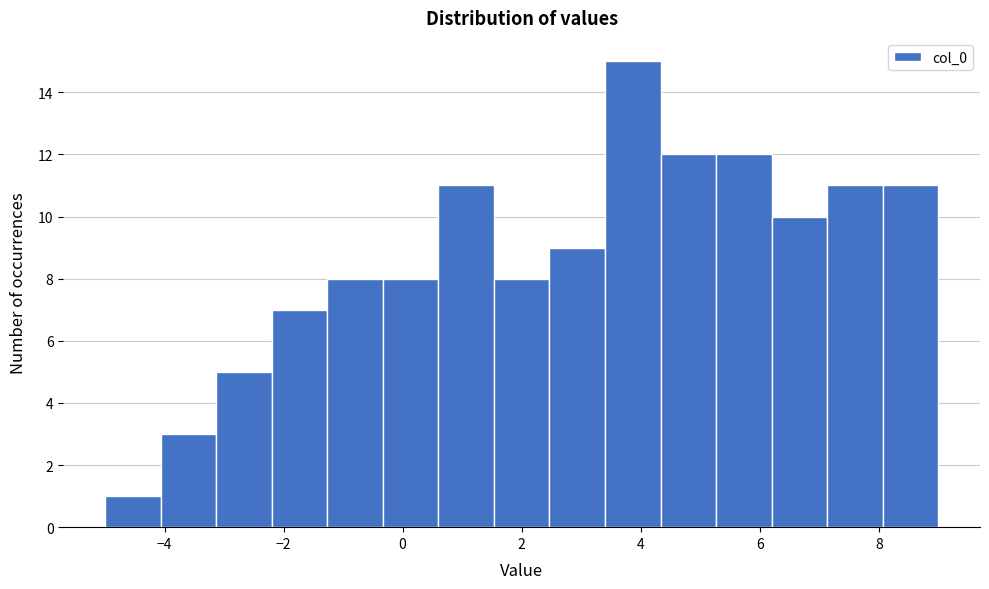

Reading left to right, list every bar in this chart as the range it spans on the x-axis followed by its height. Neither the bar edges nor the heights are printed on the chart, so give them approximately, as read against the axes.

-5.0 to -4.0: 1
-4.0 to -3.2: 3
-3.2 to -2.2: 5
-2.2 to -1.2: 7
-1.2 to -0.4: 8
-0.4 to 0.6: 8
0.6 to 1.6: 11
1.6 to 2.4: 8
2.4 to 3.4: 9
3.4 to 4.4: 15
4.4 to 5.2: 12
5.2 to 6.2: 12
6.2 to 7.2: 10
7.2 to 8.0: 11
8.0 to 9.0: 11